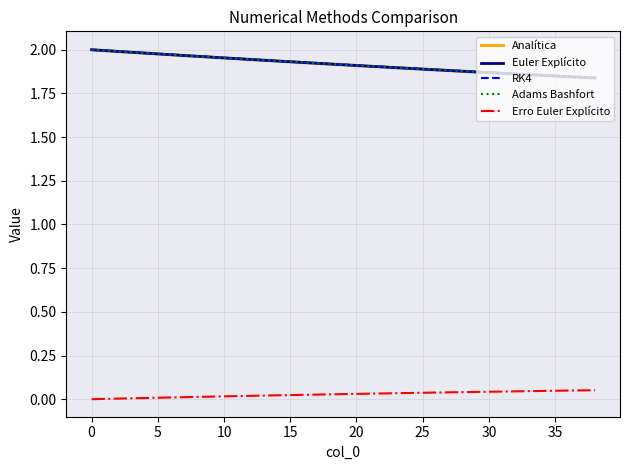

Is the value of RK4 at 30 greater than the value of Erro Euler Explícito at 15?

Yes